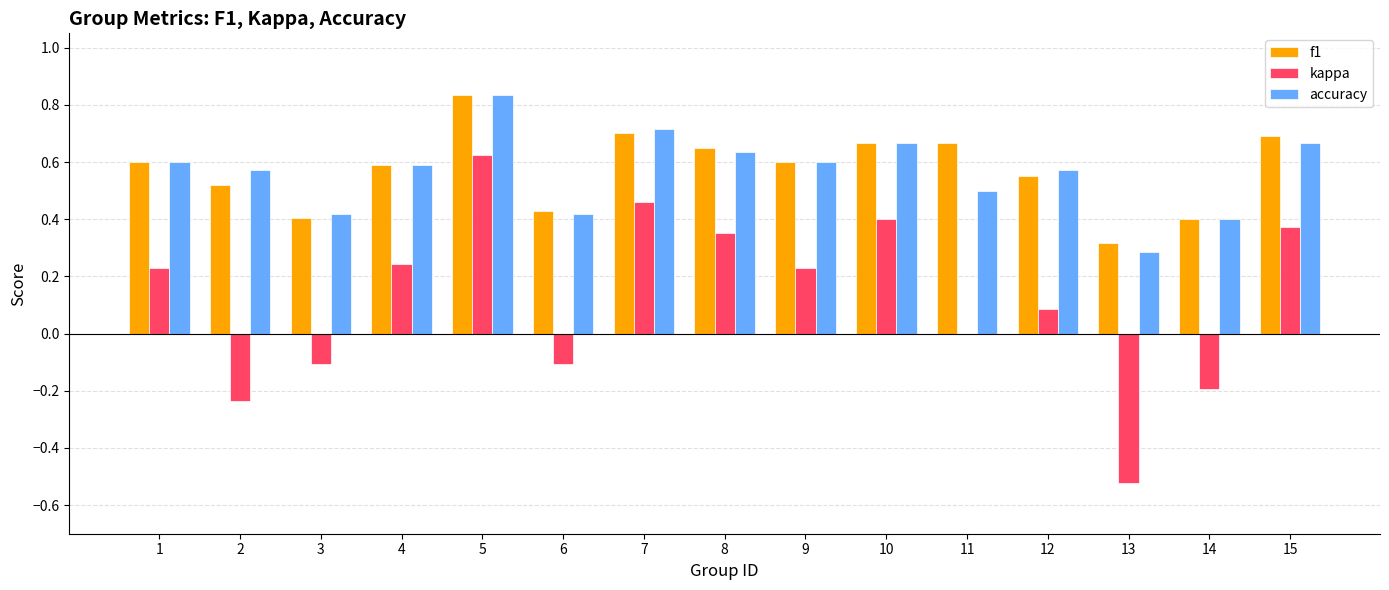

Which series has the widest spread of values?

kappa